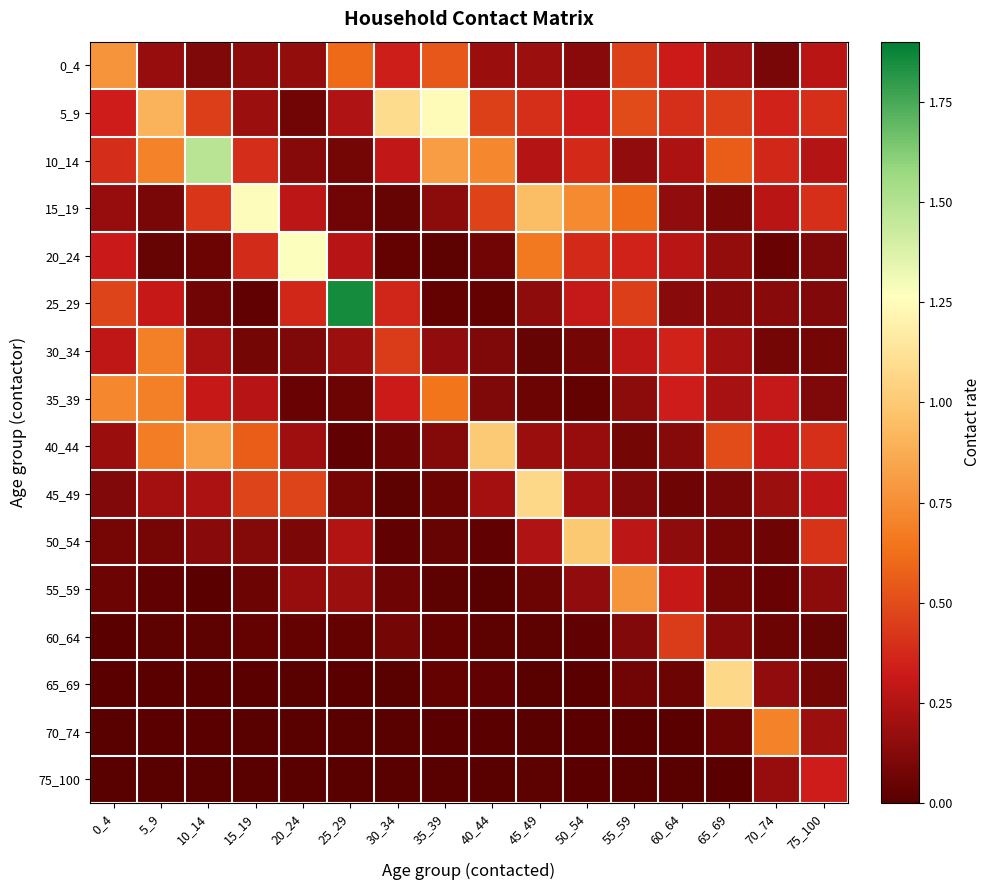

At how many categories does at least one series exceed 0?

16